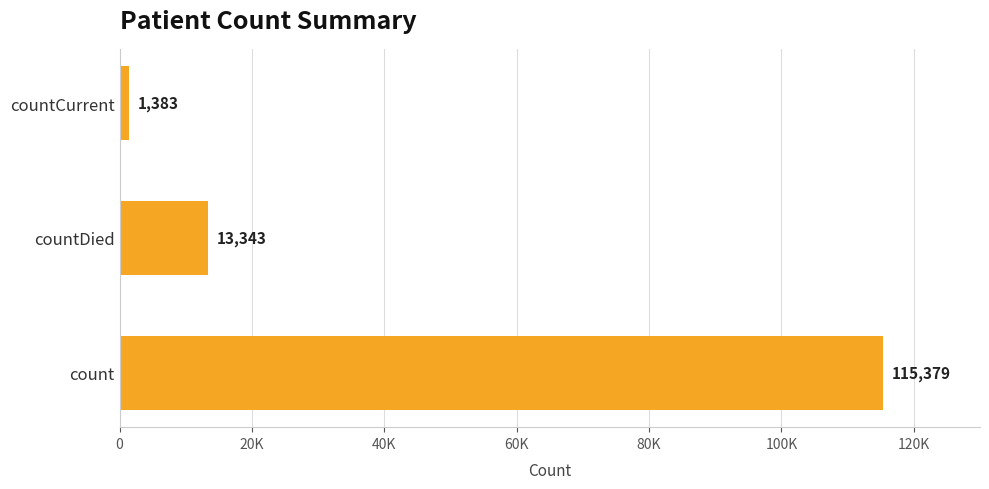

Does the chart contain any negative values?

No